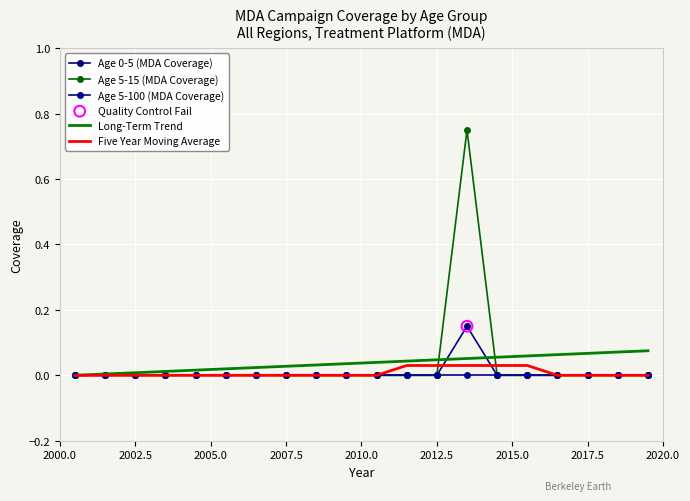

Which series has the largest total across all categories?

Long-Term Trend